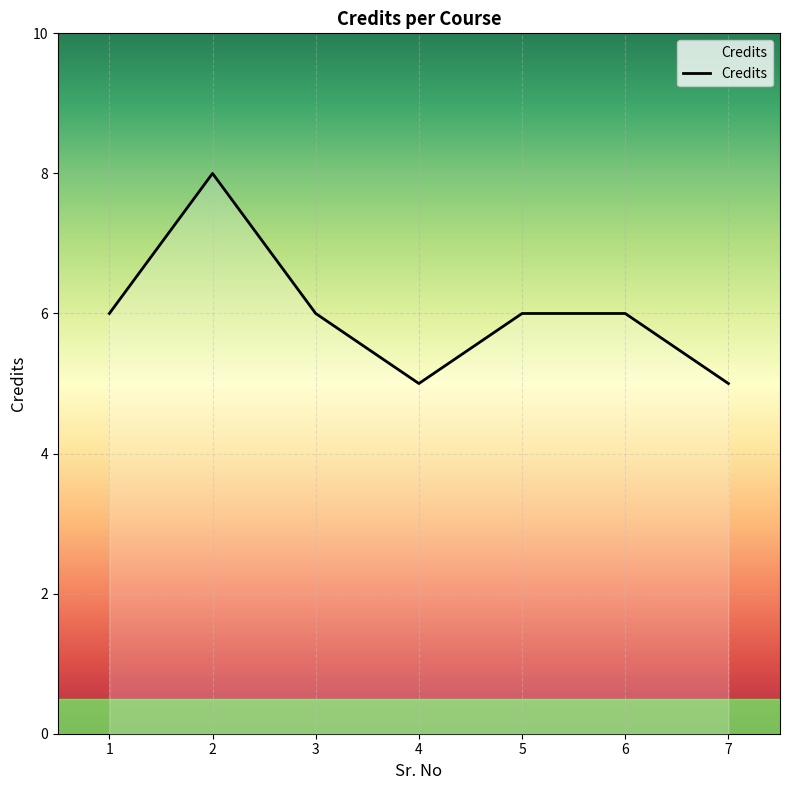

What is the sum of the values at 6 and 1?

12